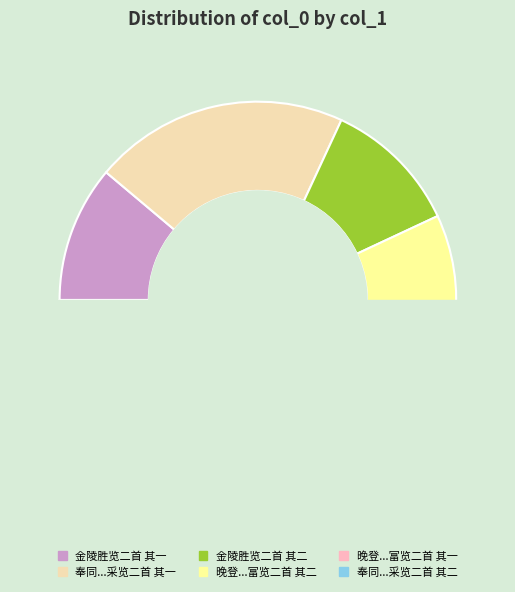

Do 奉同都运直阁张丈哭敬夫张兄张丈有诗敢次元韵悲悼之极情见乎词伏幸采览二首 其二 and 奉同都运直阁张丈哭敬夫张兄张丈有诗敢次元韵悲悼之极情见乎词伏幸采览二首 其一 together represent more than half of the pie?

No